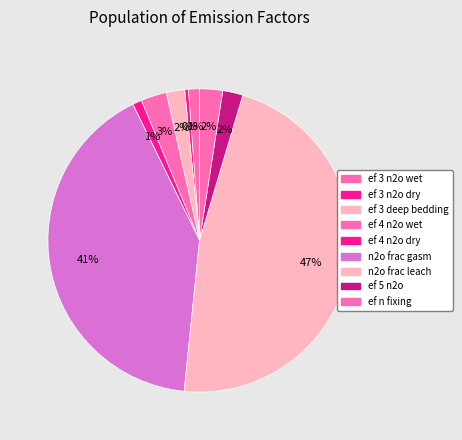

Count the number of slices in the pie.

9